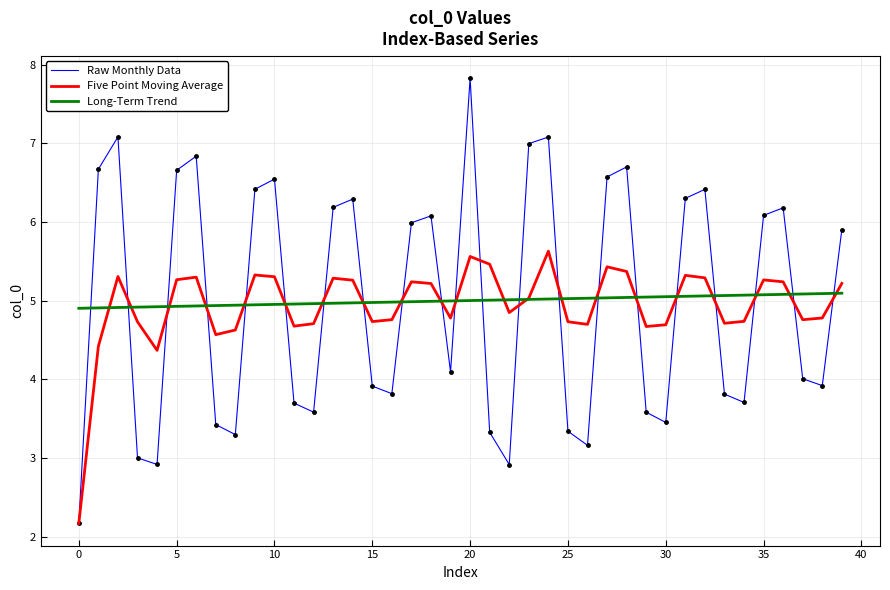

Which series has the largest range (max minus min)?

Raw Monthly Data